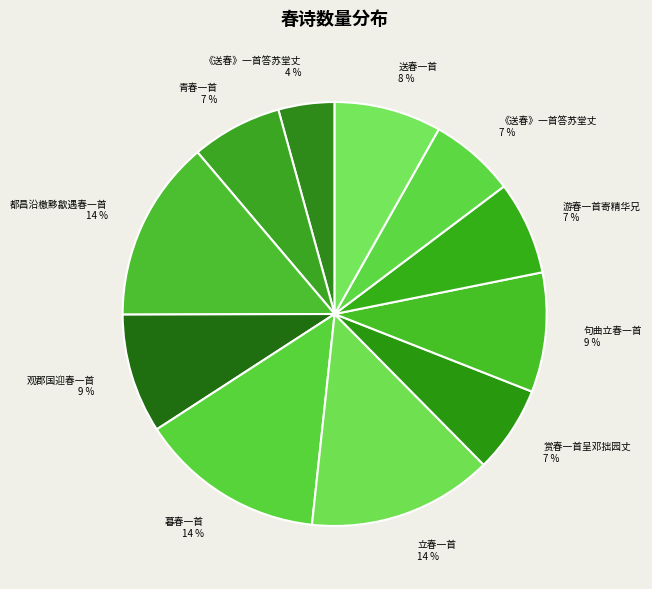

How many segments does this pie chart have?

11